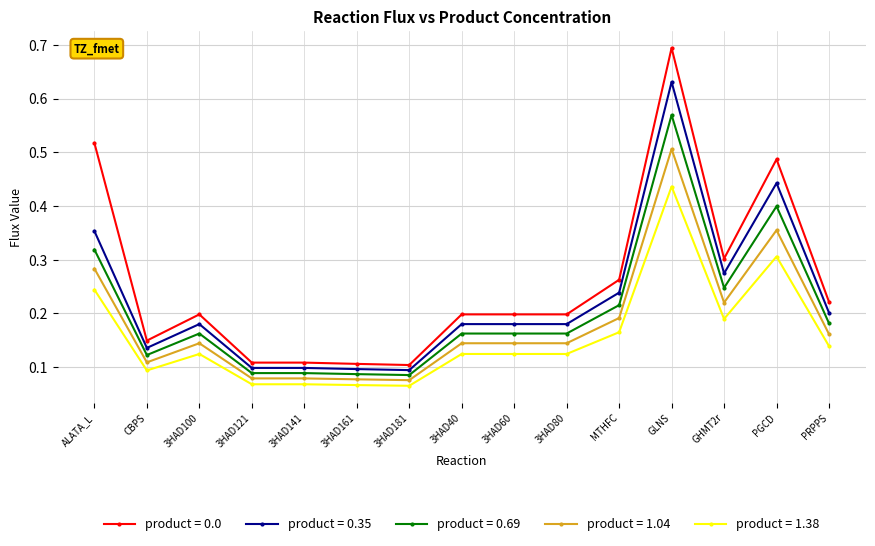

Rank the series by their maximum value, from lowest to highest.

product = 1.38, product = 1.04, product = 0.69, product = 0.35, product = 0.0